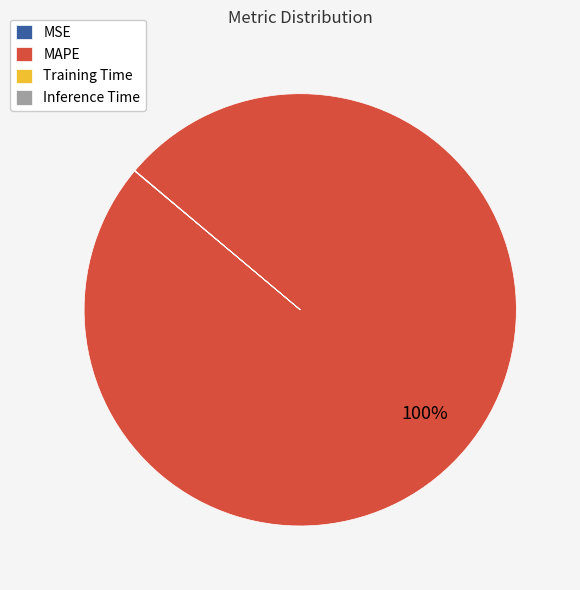

What percentage is the MAPE slice, to the nearest percent?

100%